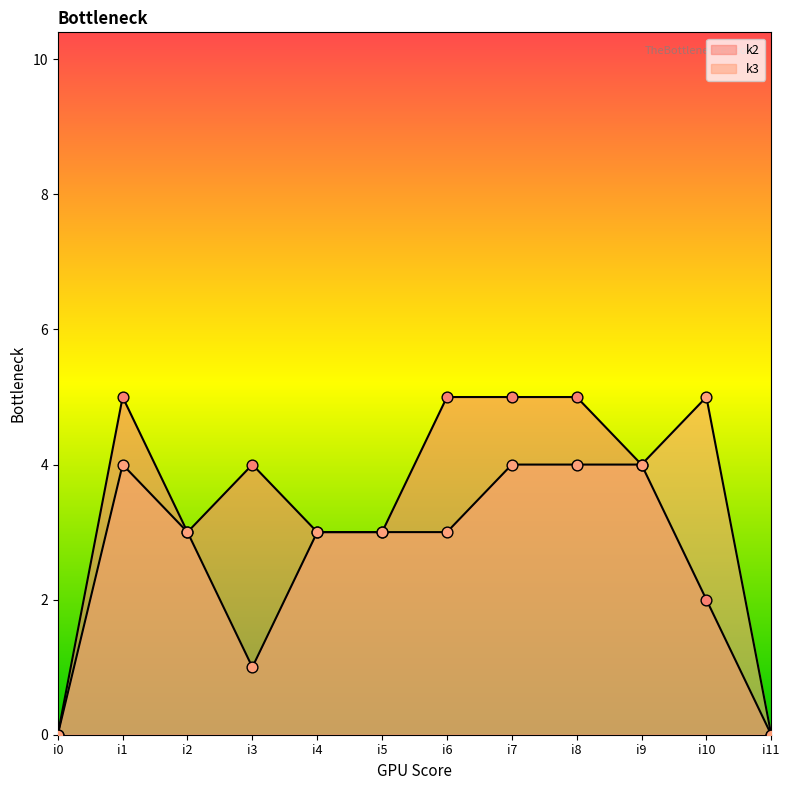

Which series has the largest Y range (max minus min)?

k2